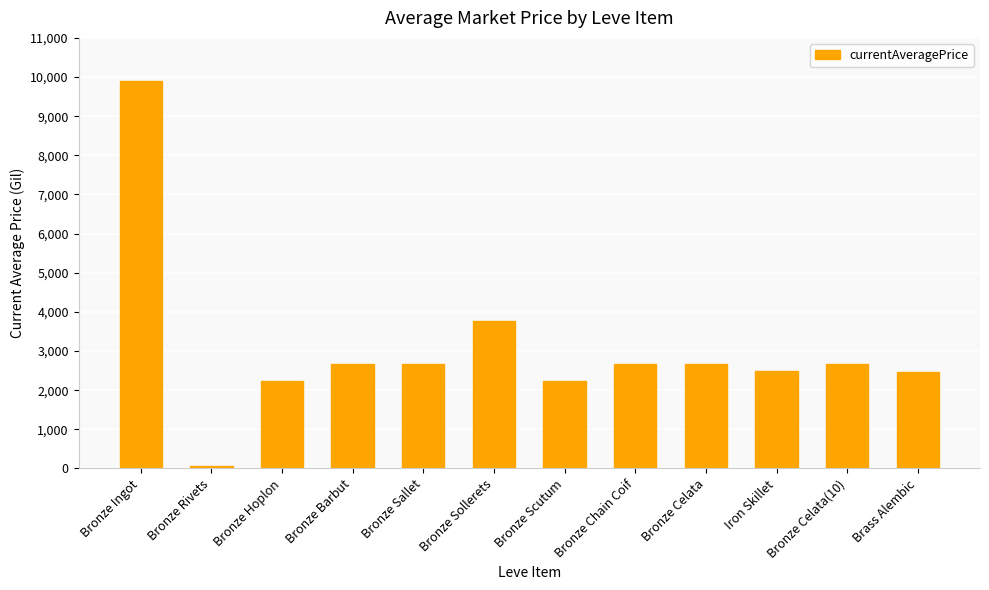

True or false: the data shows 2656.0 at Bronze Chain Coif.

True